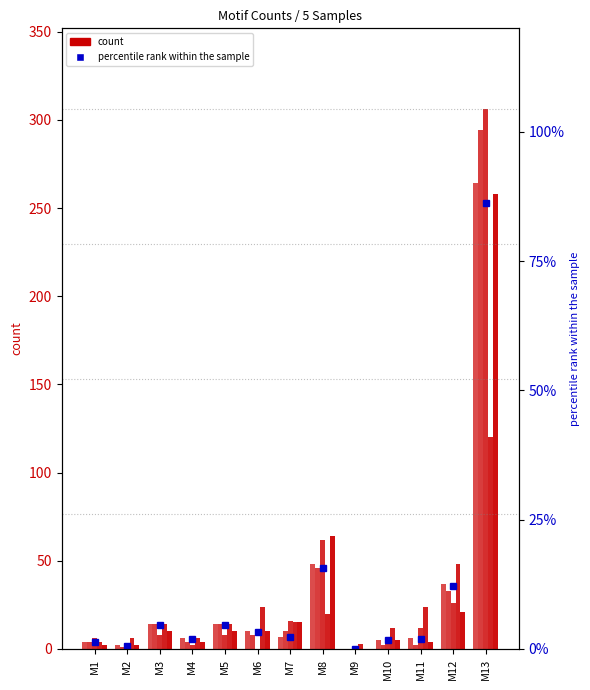

What is the value of the 4th bar from the left?

2.0